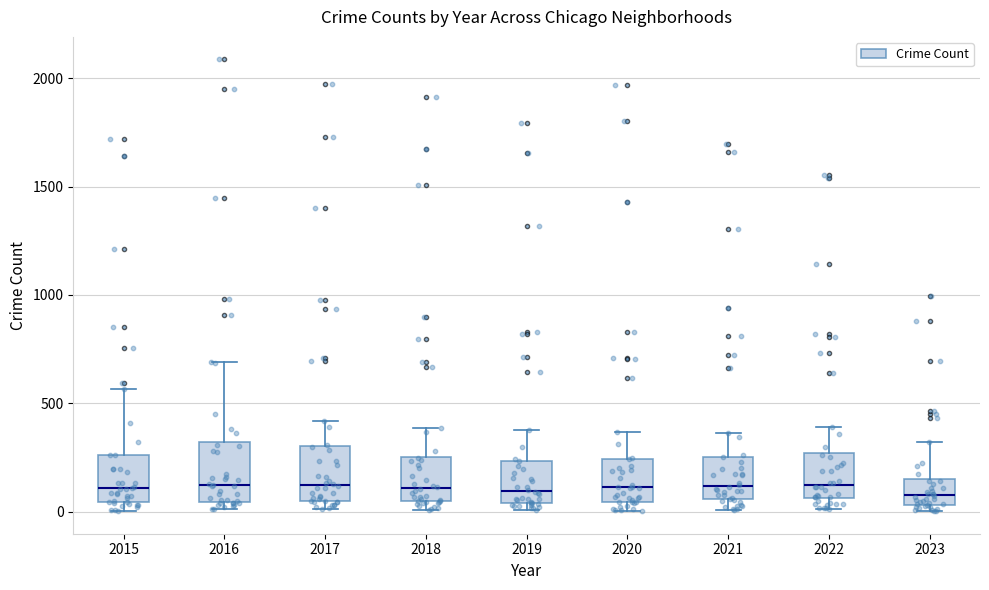

Where does the median line of the box at x = 2015 sit on the y-axis? The values are not printed on the chart, so give them approximately, as read against the axis.

100